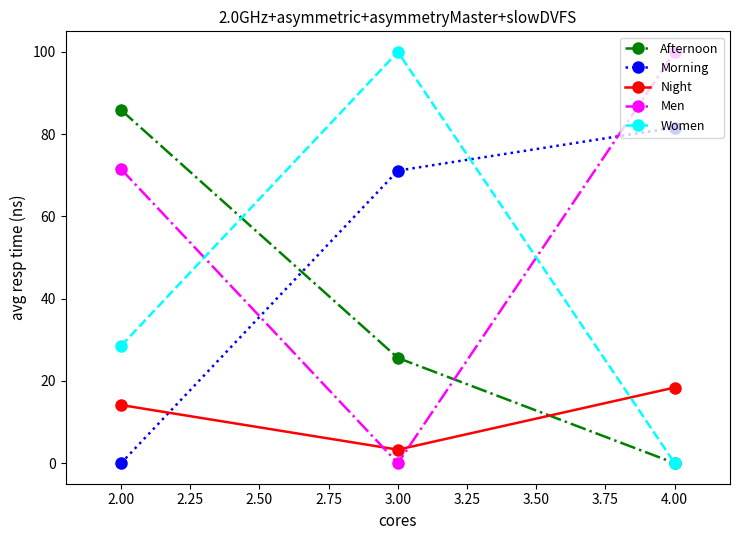

At which label does Women first exceed 28?

2.00